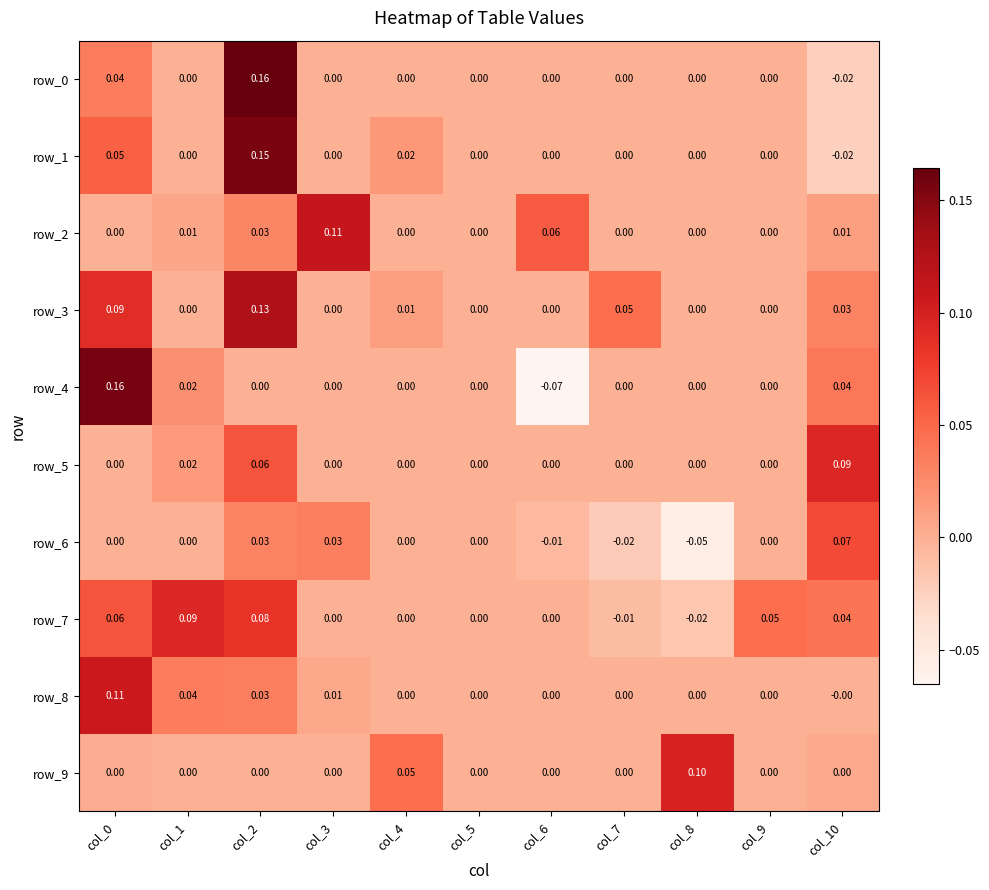

Is the value of row_2 at col_10 greater than the value of row_4 at col_4?

Yes